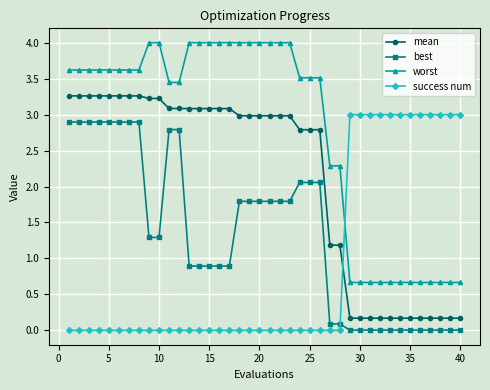

How many values in the worst series exceed 3?

26